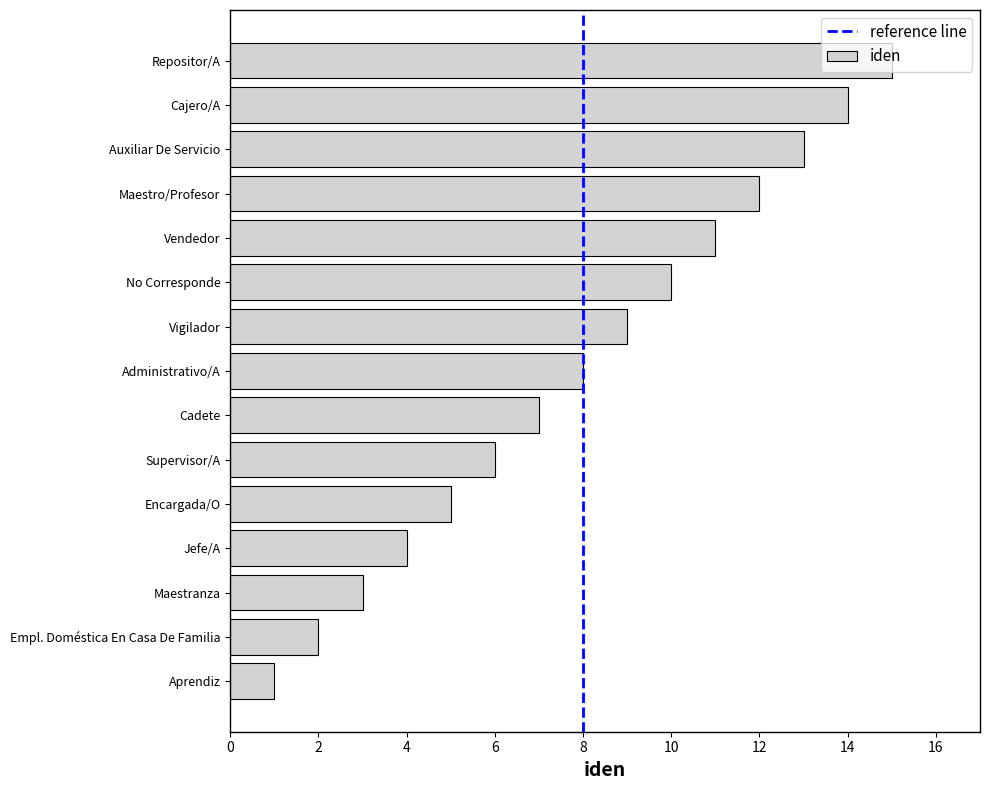

How many bars are there in total?

15